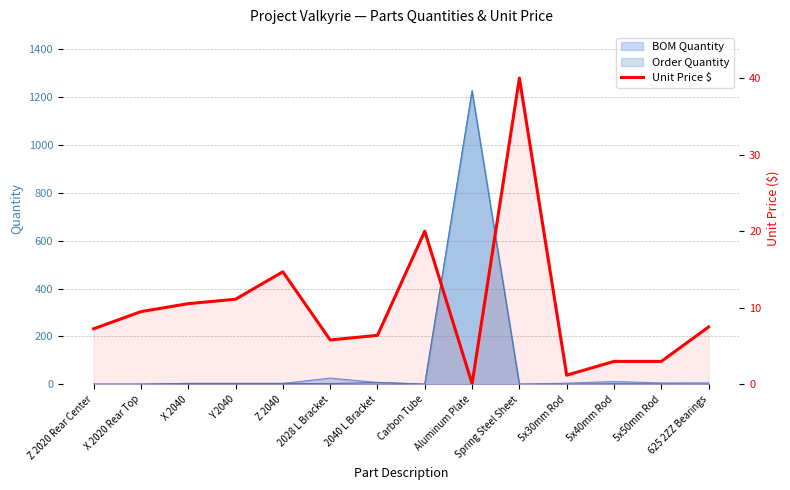

What is the value of the 1st point from the left?

7.3